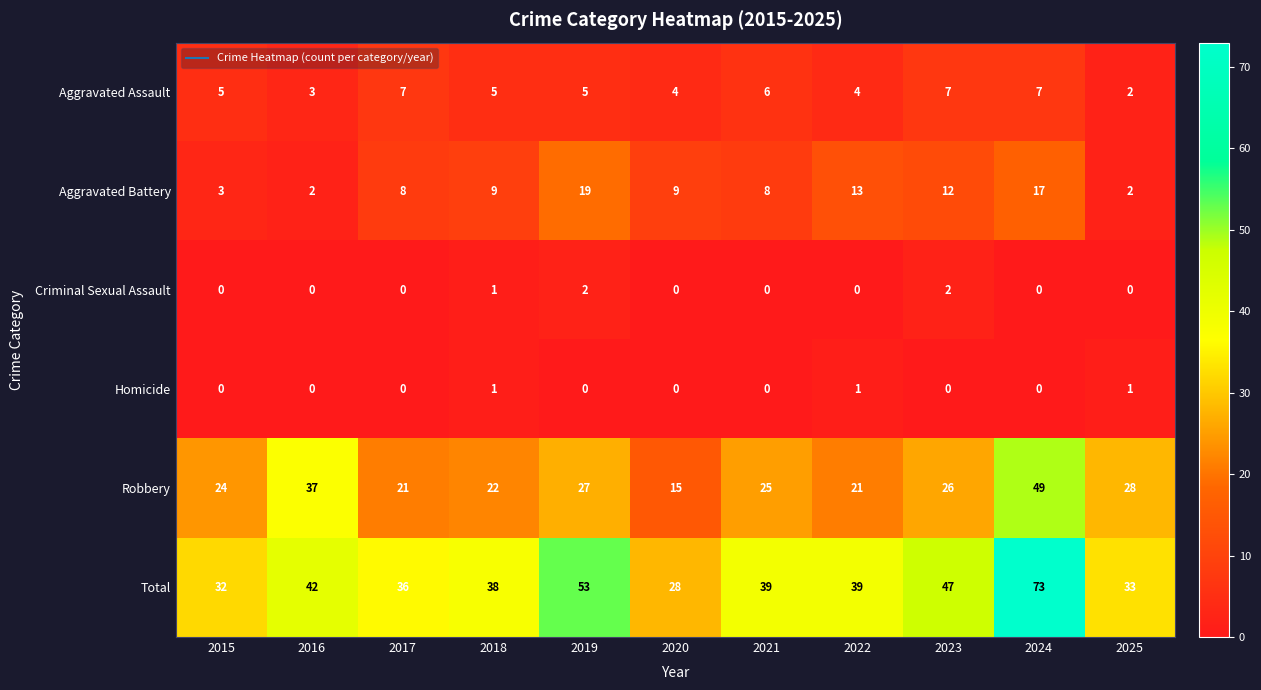

At how many categories does at least one series exceed 68?

1